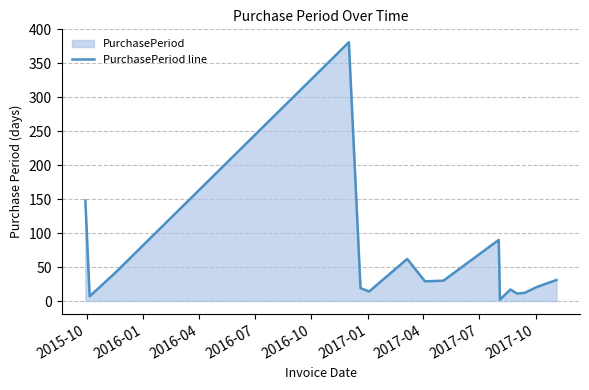

How many lines are shown in the chart?

1